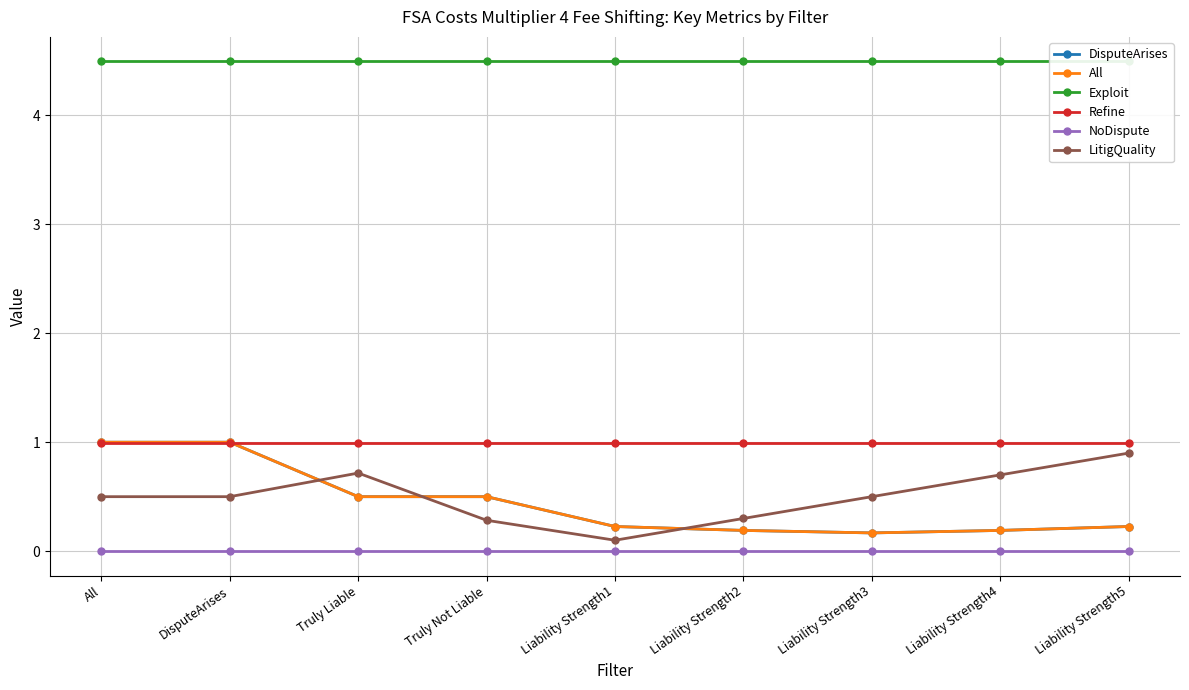

What value does the LitigQuality series have at DisputeArises?

0.5